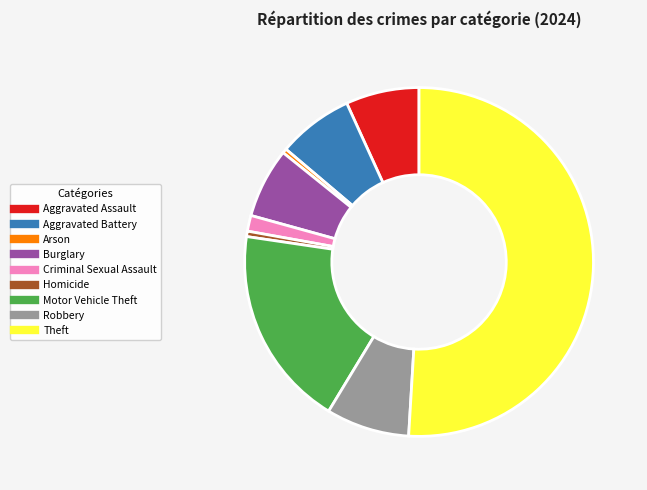

To the nearest percent, what is the average slice percentage?

11%